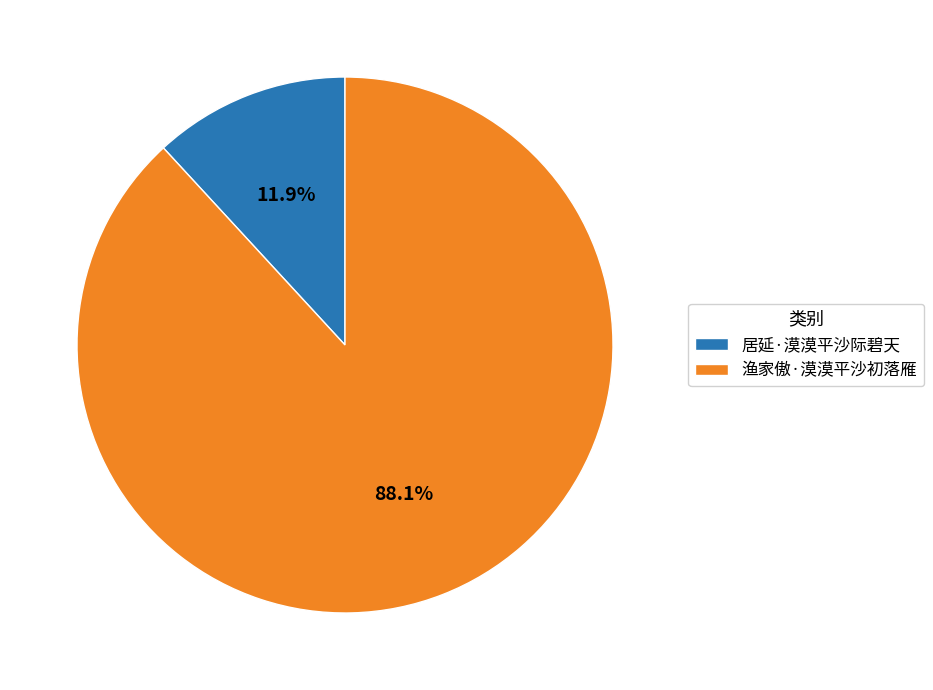

Which slice represents more than half of the pie?

渔家傲·漠漠平沙初落雁